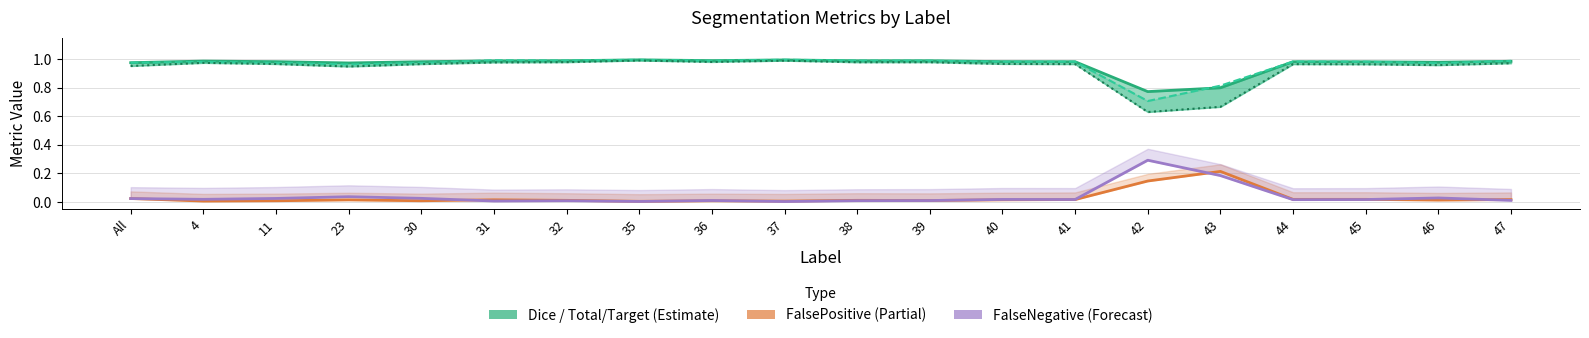

Reading left to right, transcribe all the data shown in this chart.

Dice: All=1.0	4=1.0	11=1.0	23=1.0	30=1.0	31=1.0	32=1.0	35=1.0	36=1.0	37=1.0	38=1.0	39=1.0	40=1.0	41=1.0	42=0.8	43=0.8	44=1.0	45=1.0	46=1.0	47=1.0
Total/Target: All=1.0	4=1.0	11=1.0	23=1.0	30=1.0	31=1.0	32=1.0	35=1.0	36=1.0	37=1.0	38=1.0	39=1.0	40=1.0	41=1.0	42=0.7	43=0.8	44=1.0	45=1.0	46=1.0	47=1.0
FalsePositive: All=0.0	4=0.0	11=0.0	23=0.0	30=0.0	31=0.0	32=0.0	35=0.0	36=0.0	37=0.0	38=0.0	39=0.0	40=0.0	41=0.0	42=0.1	43=0.2	44=0.0	45=0.0	46=0.0	47=0.0
FalseNegative: All=0.0	4=0.0	11=0.0	23=0.0	30=0.0	31=0.0	32=0.0	35=0.0	36=0.0	37=0.0	38=0.0	39=0.0	40=0.0	41=0.0	42=0.3	43=0.2	44=0.0	45=0.0	46=0.0	47=0.0
Jaccard: All=1.0	4=1.0	11=1.0	23=0.9	30=1.0	31=1.0	32=1.0	35=1.0	36=1.0	37=1.0	38=1.0	39=1.0	40=1.0	41=1.0	42=0.6	43=0.7	44=1.0	45=1.0	46=1.0	47=1.0